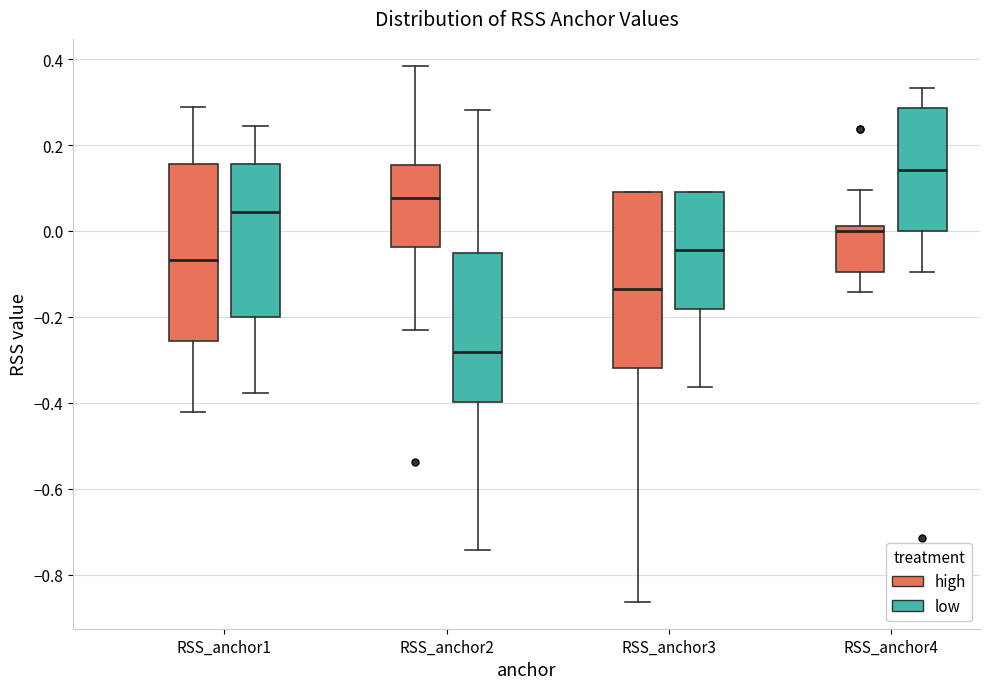

Where does the upper whisker of the box for RSS_anchor2 (high) end on the y-axis? The values are not printed on the chart, so give them approximately, as read against the axis.

0.38